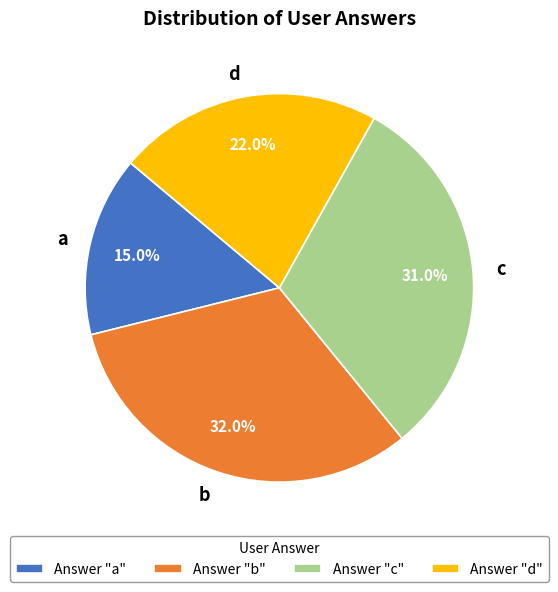

To the nearest percent, what portion does b represent?

32%